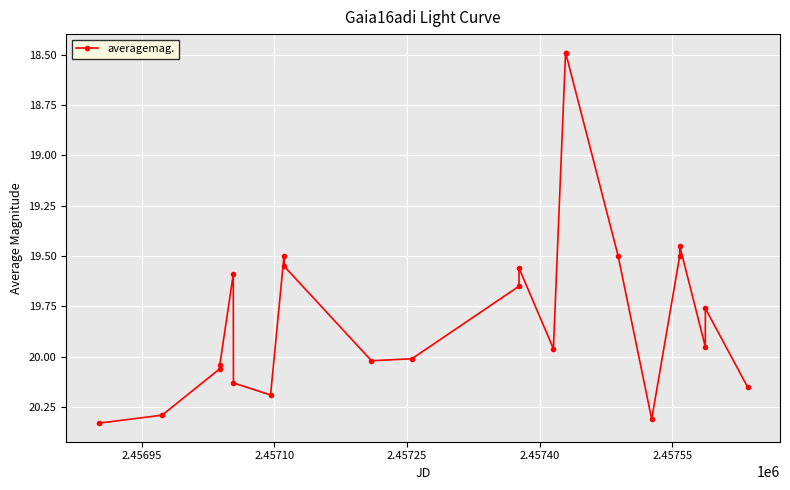

What is the difference between the second highest and second lowest values?

1.8